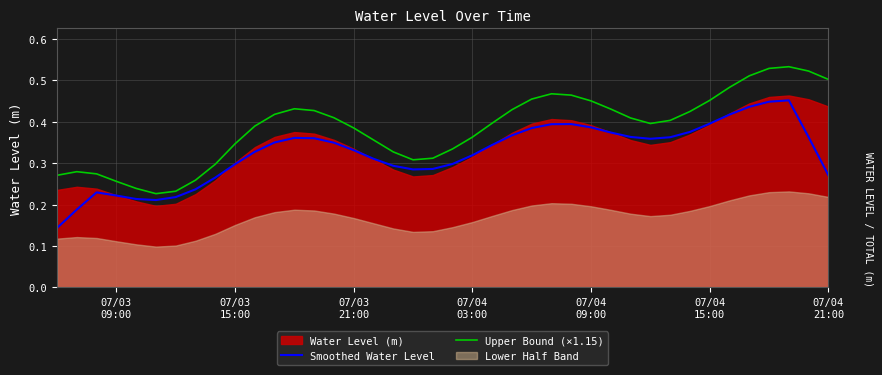

True or false: Upper Bound (×1.15) and Smoothed Water Level intersect in this chart.

False